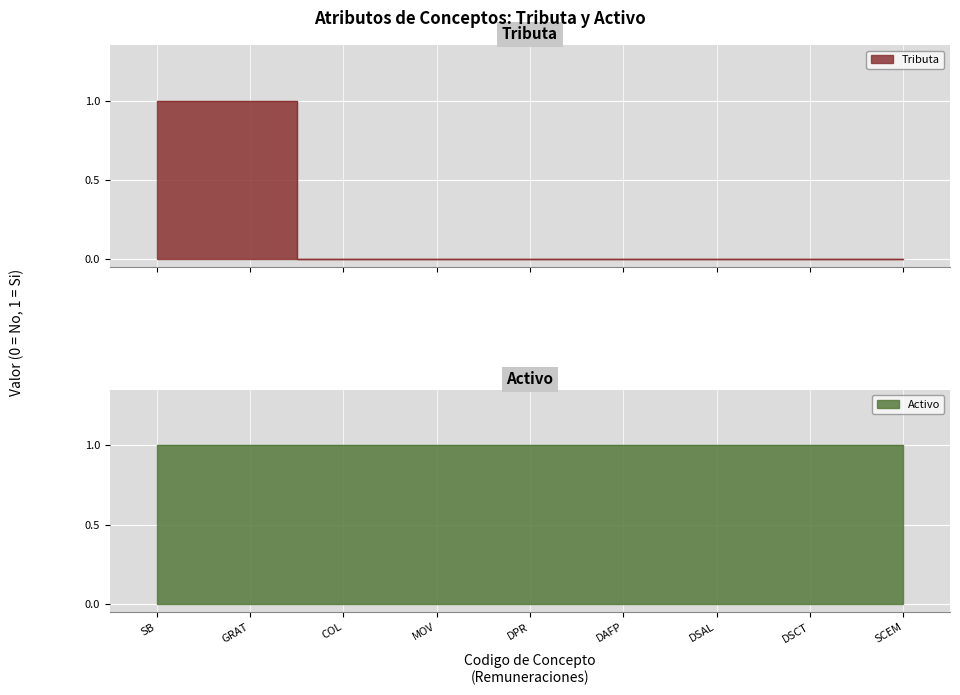

Which label corresponds to the smallest value in the chart?

COL